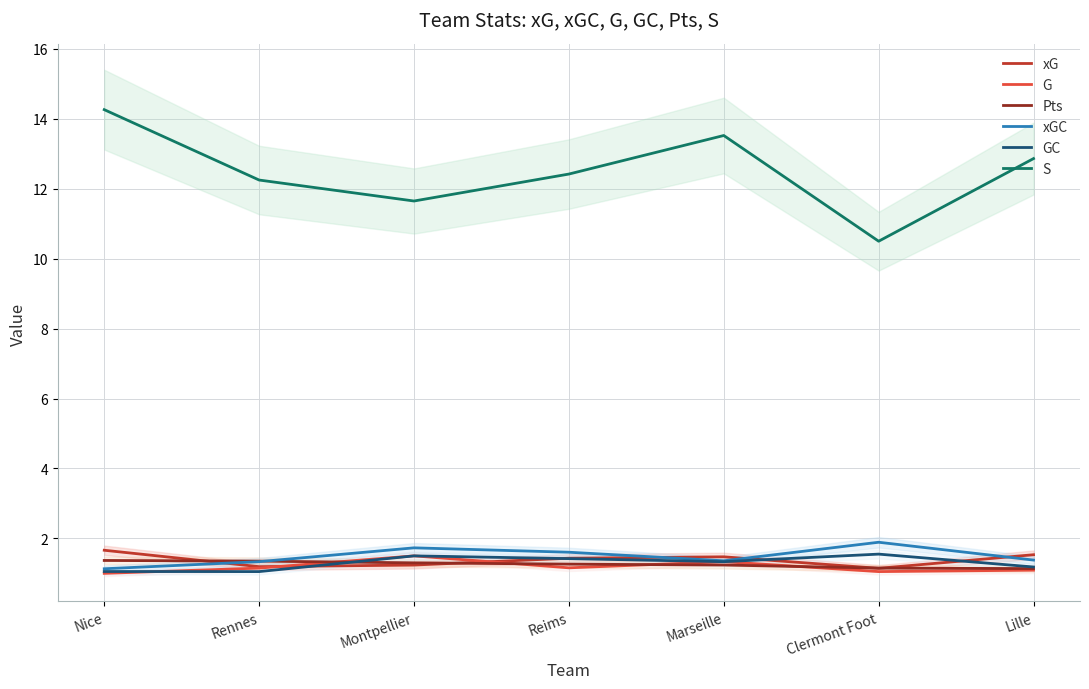

At how many categories does at least one series exceed 2?

7